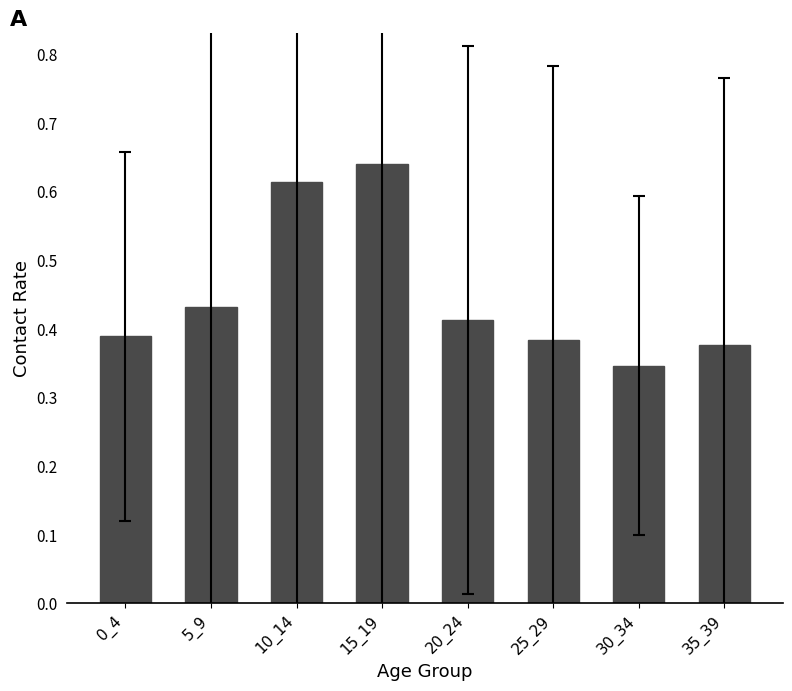

Which label corresponds to the smallest value in the chart?

30_34